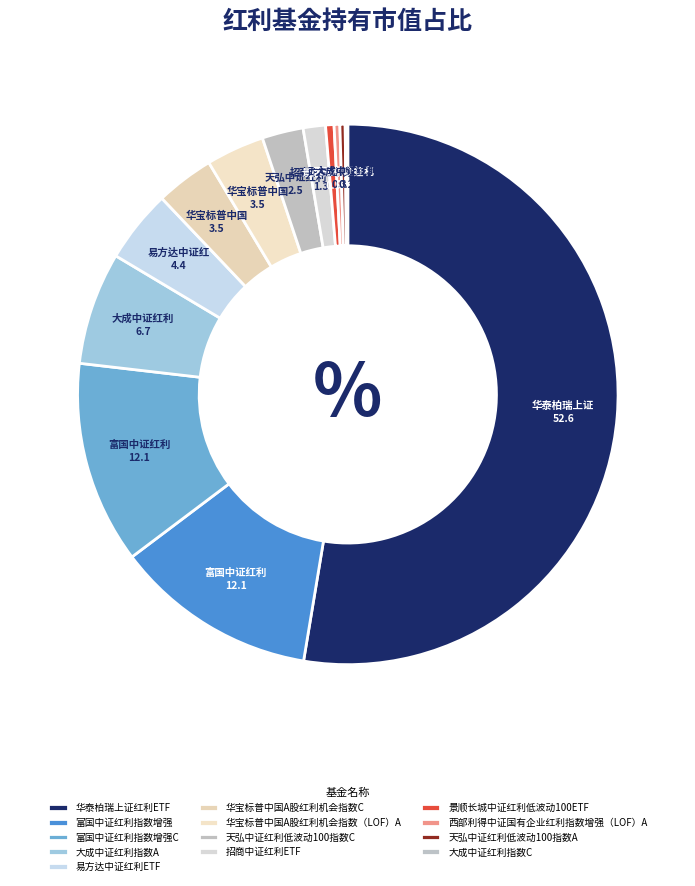

Which has a higher value, 富国中证红利指数增强 or 西部利得中证国有企业红利指数增强（LOF）A?

富国中证红利指数增强